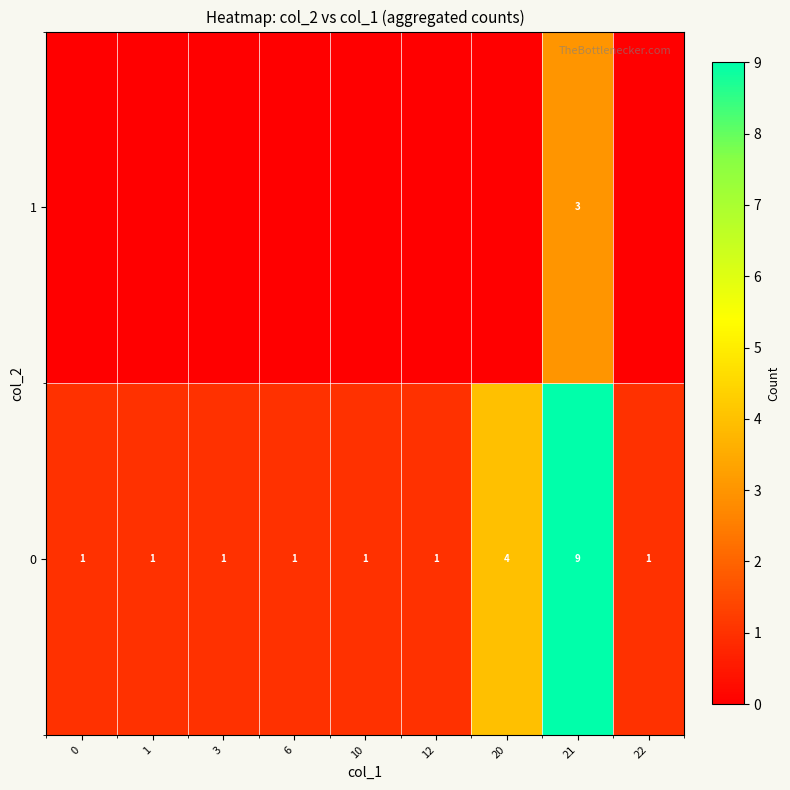

Reading right to left, list all the values displayed in this chart.

row_0: 1	9	4	1	1	1	1	1	1
row_1: 0	3	0	0	0	0	0	0	0